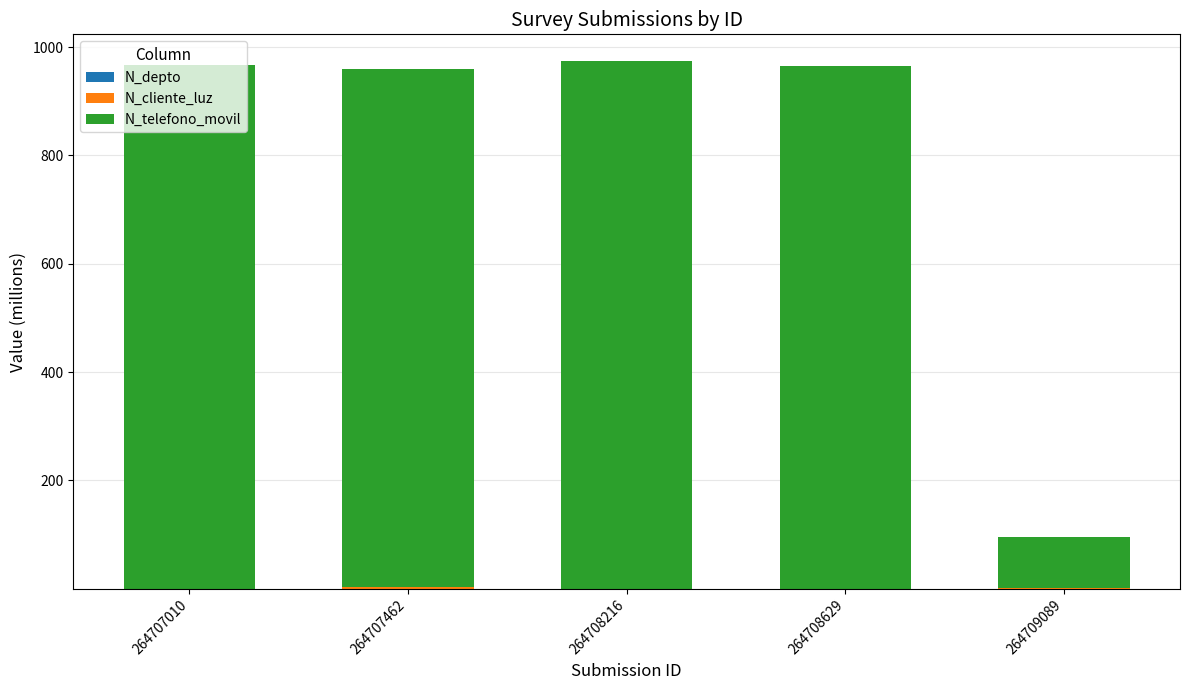

Does the chart contain stacked bars?

Yes